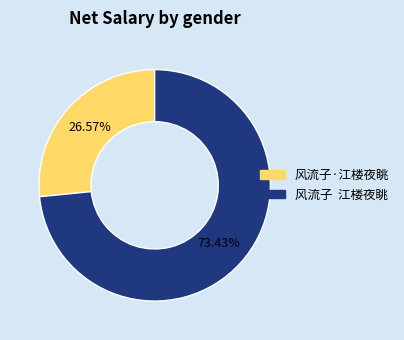

What is the ratio of the value at 风流子·江楼夜眺 to the value at 风流子 江楼夜眺?

0.4